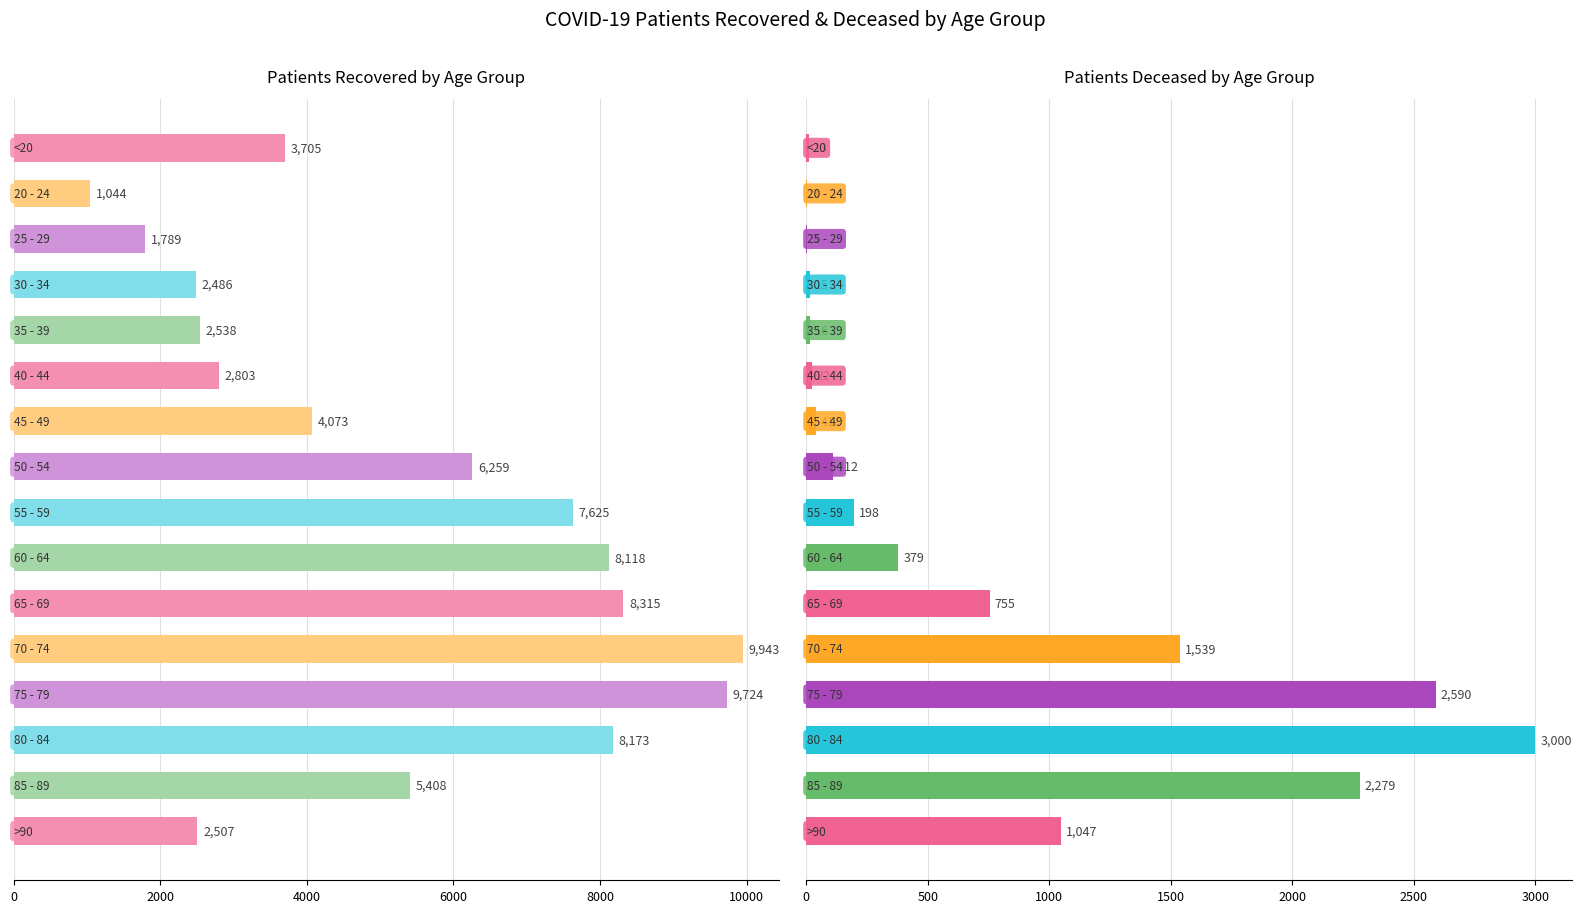

The patients_deceased series shows 1539 at 11. True or false?

True